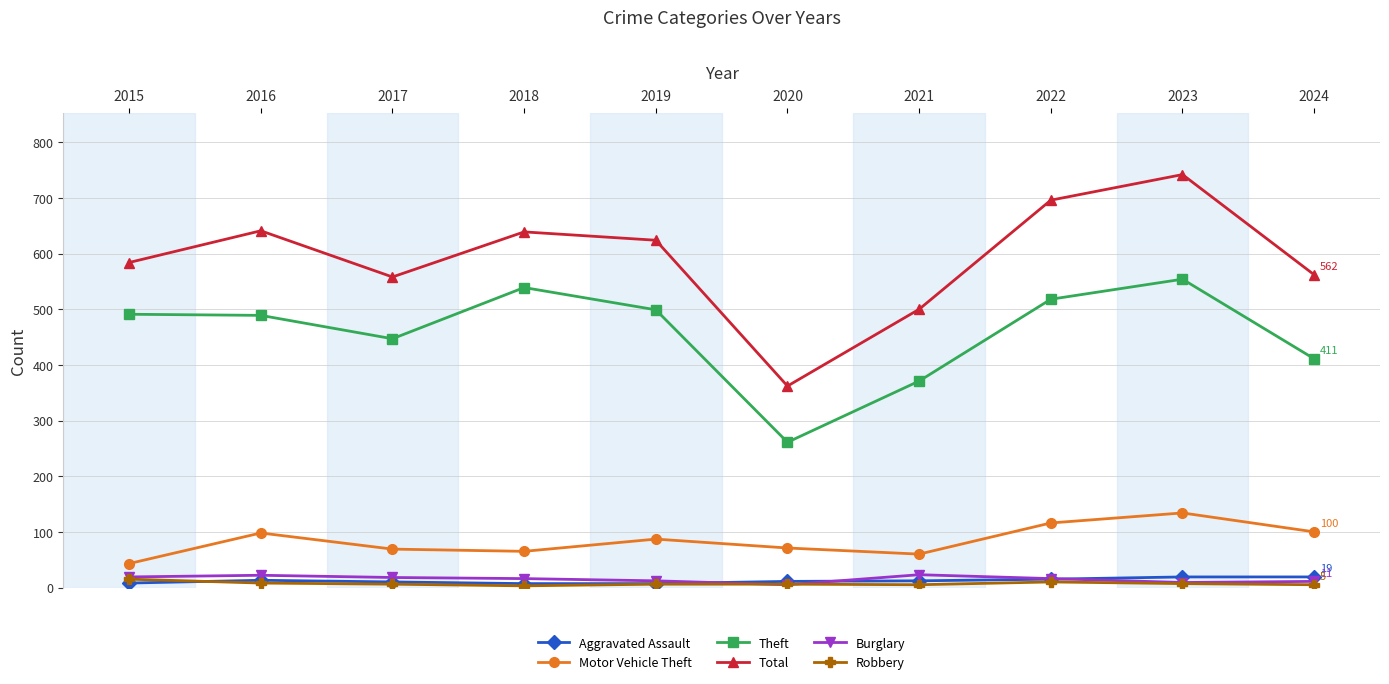

True or false: Theft and Robbery intersect in this chart.

False